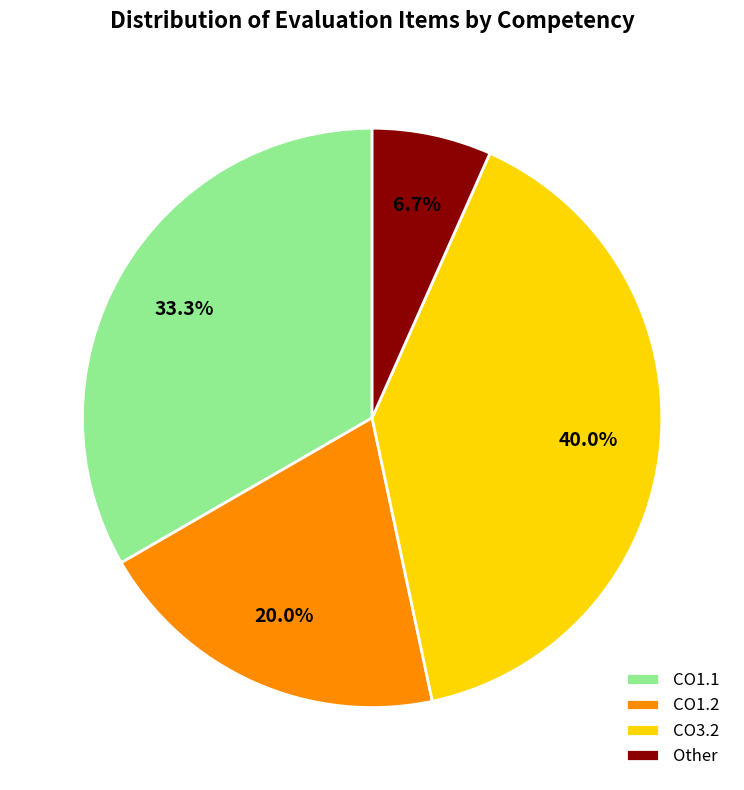

Which category has the smallest portion of the pie?

Other